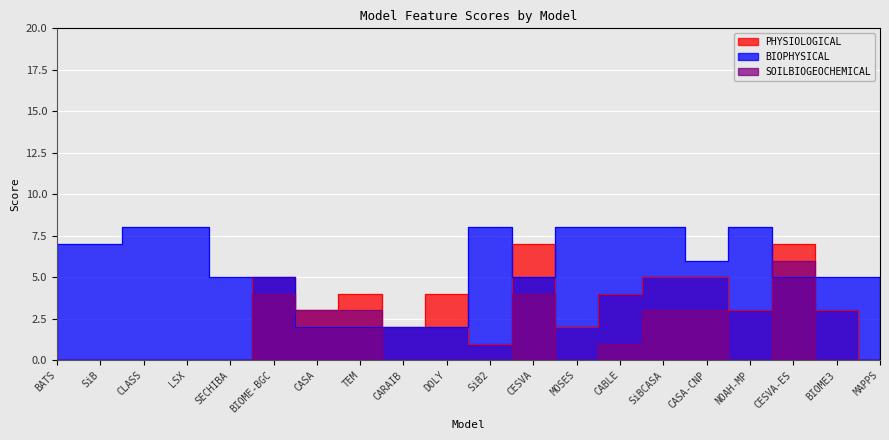

Between CASA and CESVA-ES, which series saw the biggest shift?

PHYSIOLOGICAL